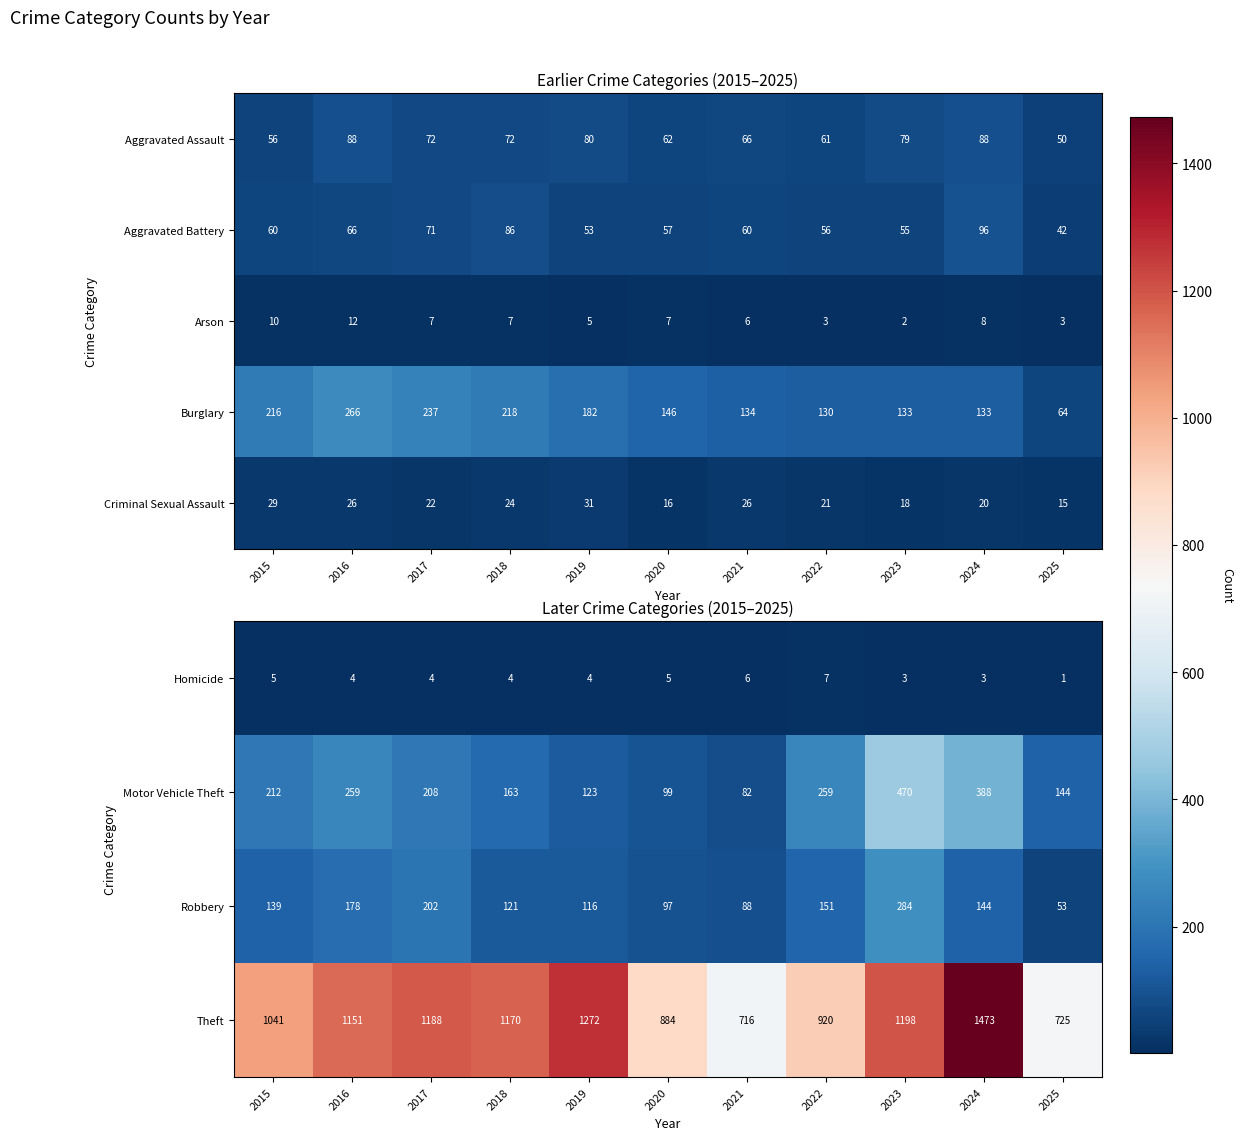

At which category is the sum across all series the highest?

2024